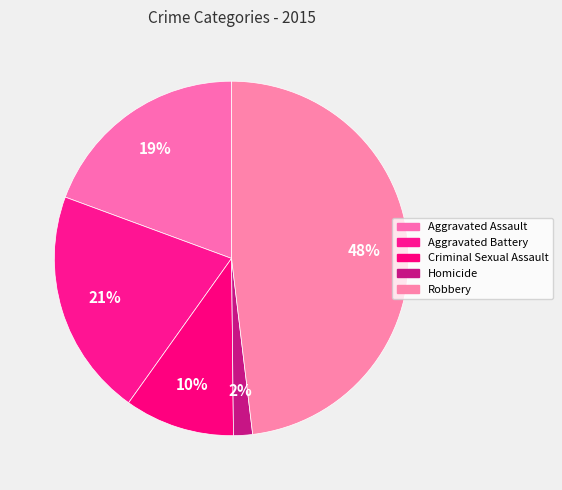

To the nearest percent, what is the average slice percentage?

20%